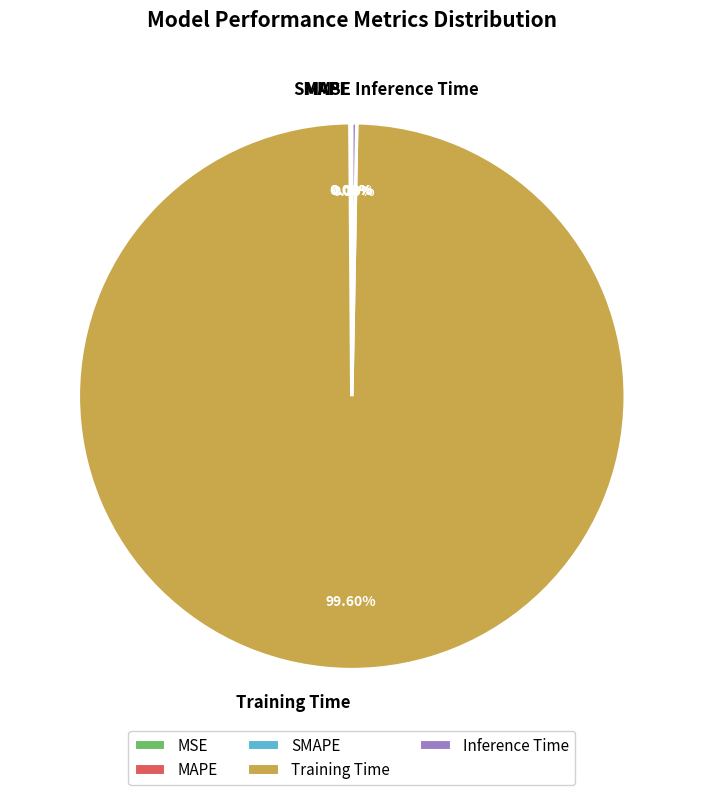

Between Training Time and Inference Time, which is larger?

Training Time